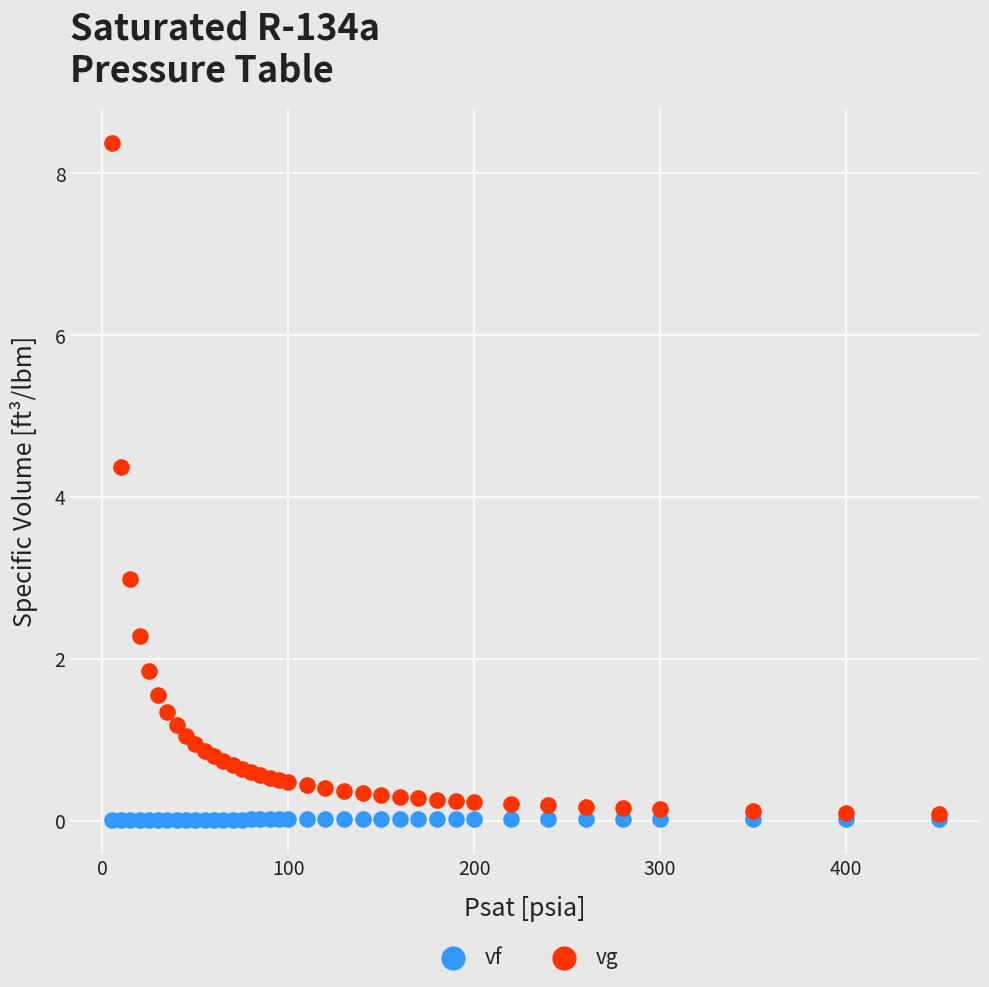

In the vg series, what Y value is closest to 4?

4.4